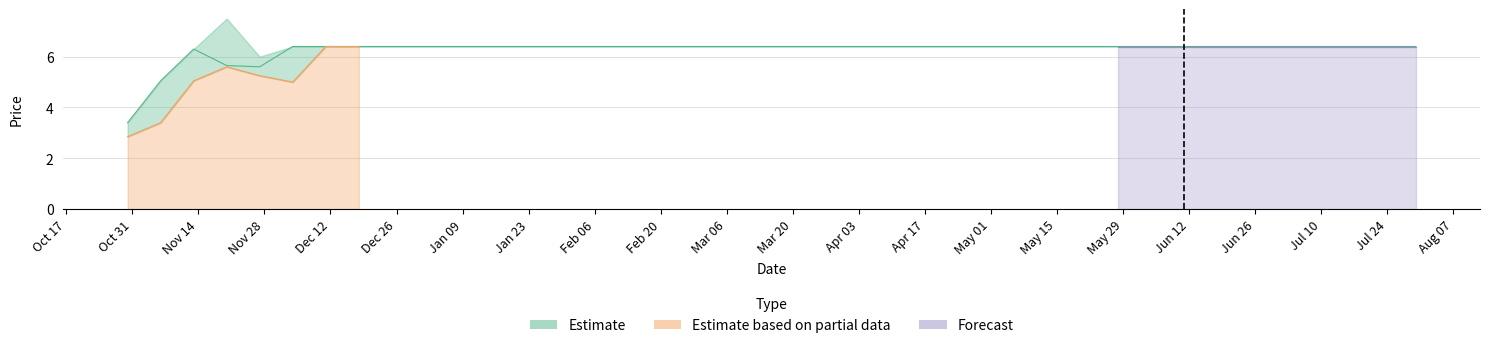

The value of High at 2001-01-29 is 2.4. True or false?

False